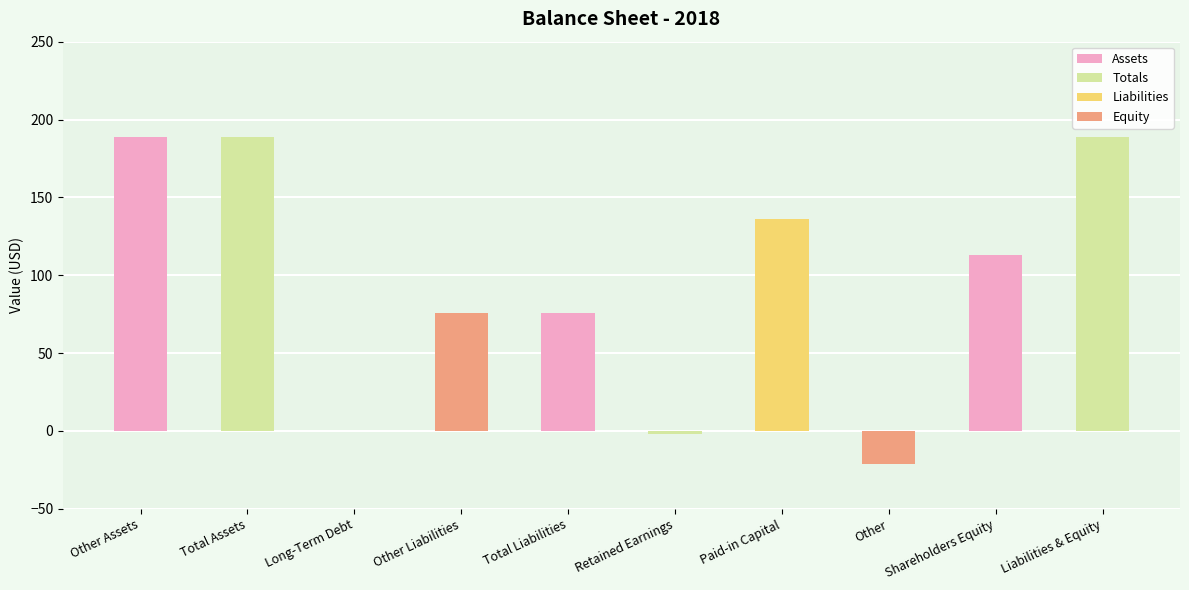

What is the change in value from Total Liabilities to Paid-in Capital?

+60